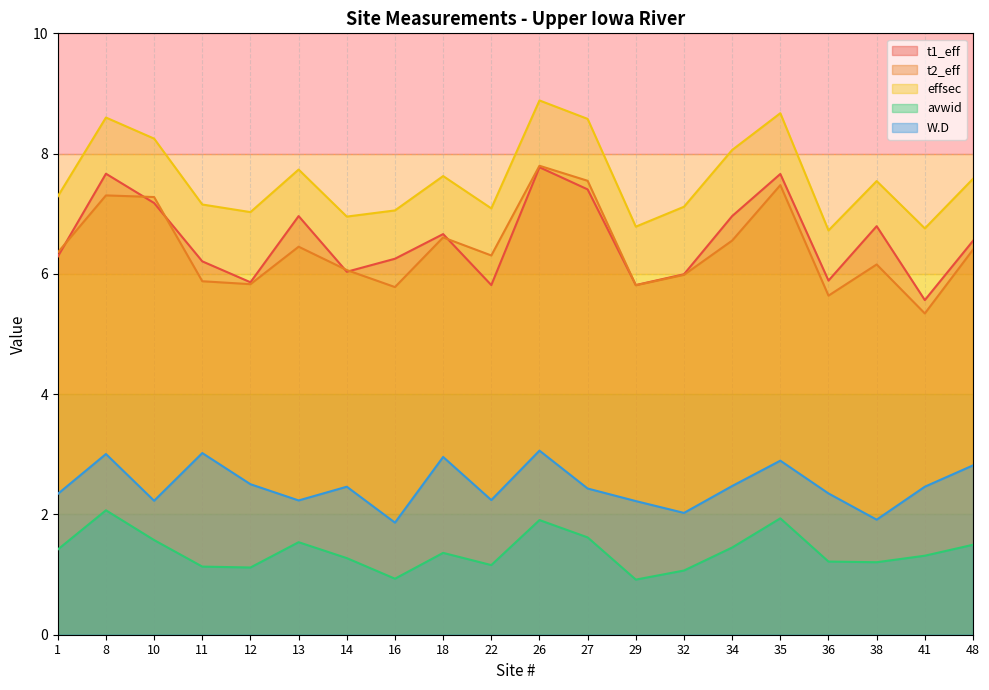

Where is the first local minimum for avwid?

12